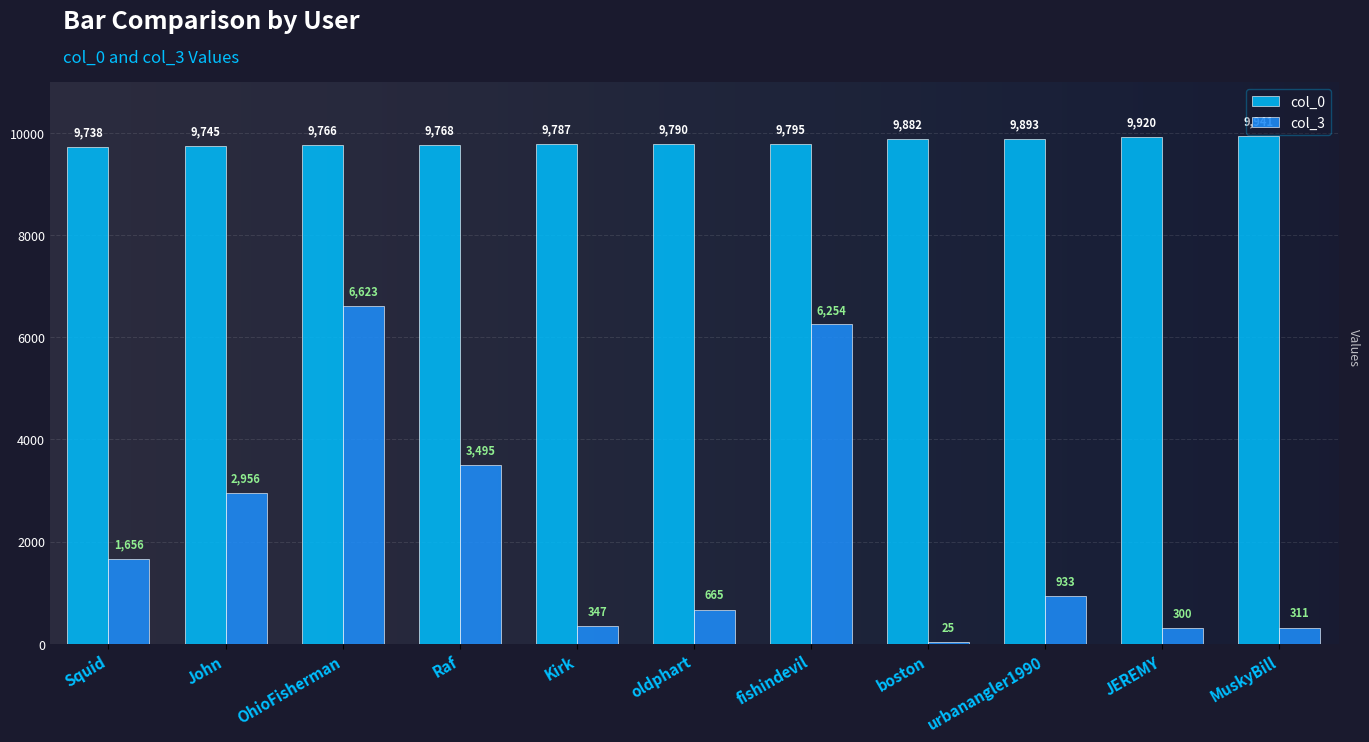

Which series changed the most between Raf and urbanangler1990?

col_3